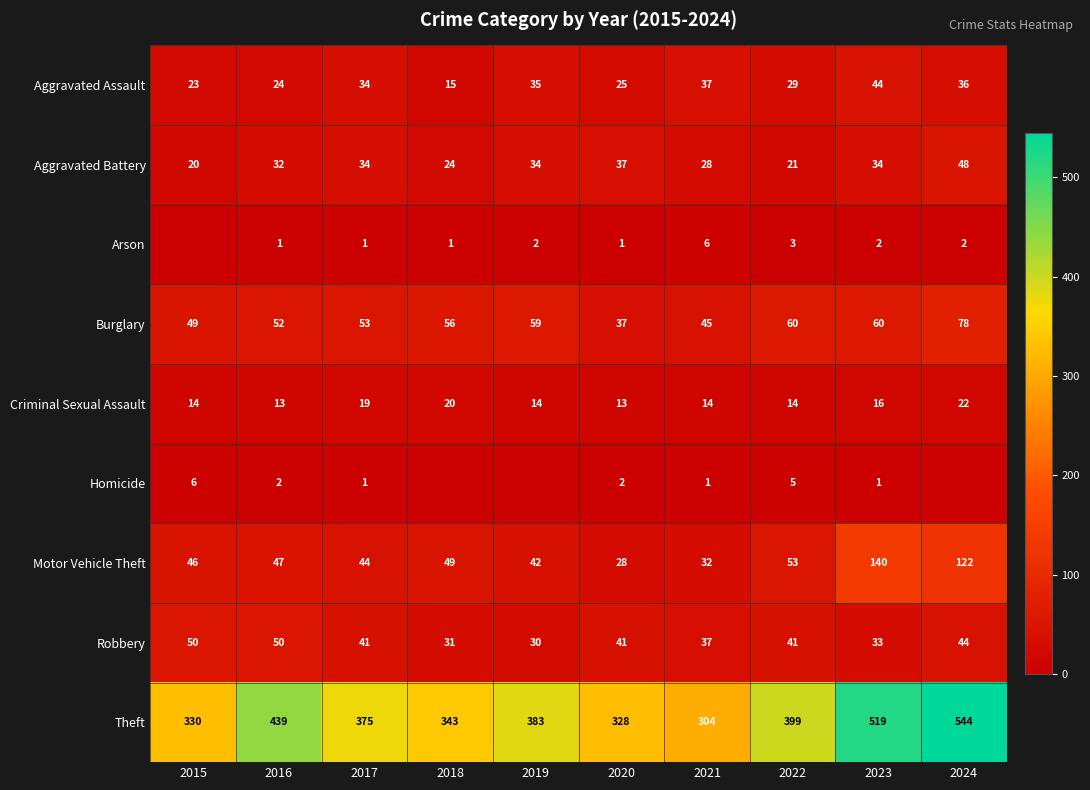

What is the minimum value for Criminal Sexual Assault?

13